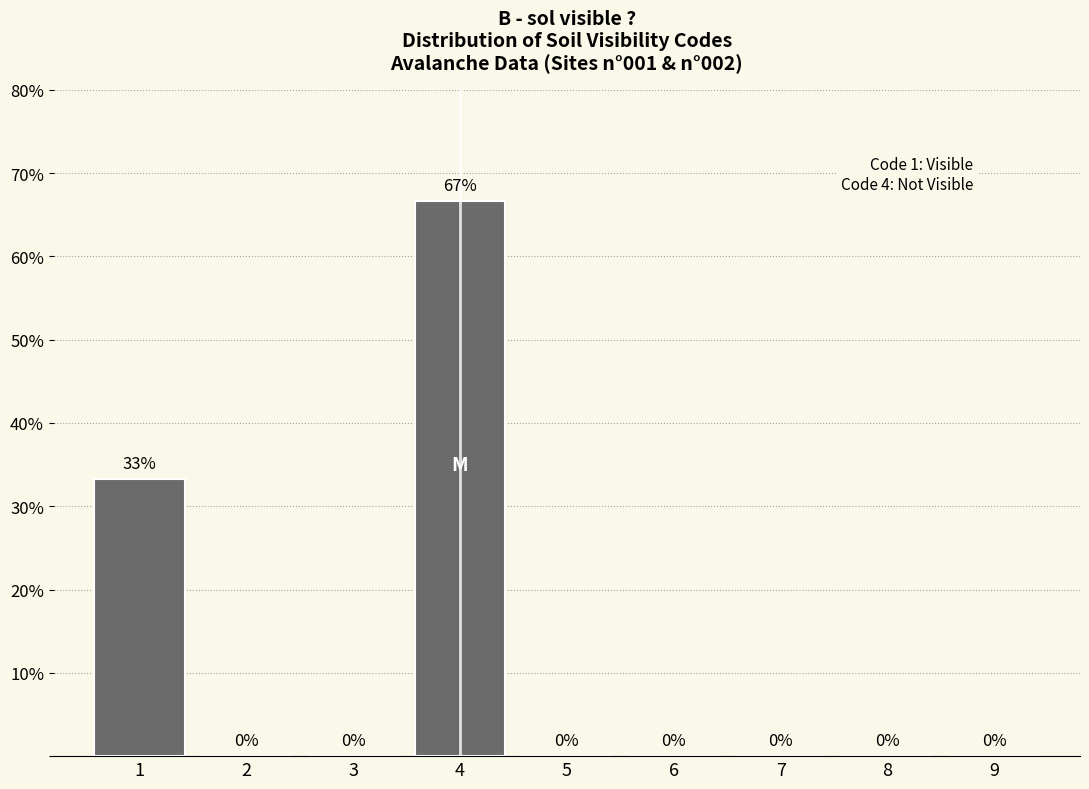

What is the sum of all values?

100.0